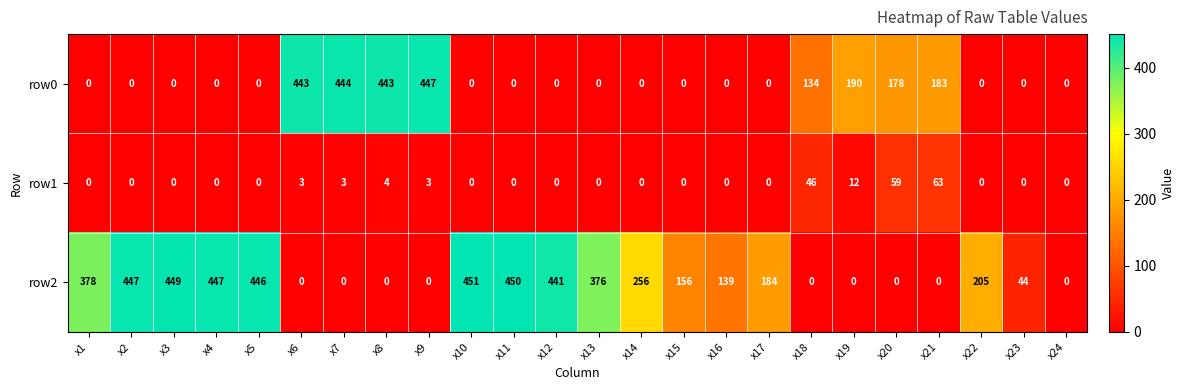

At which category does the chart reach its peak across all series?

x10